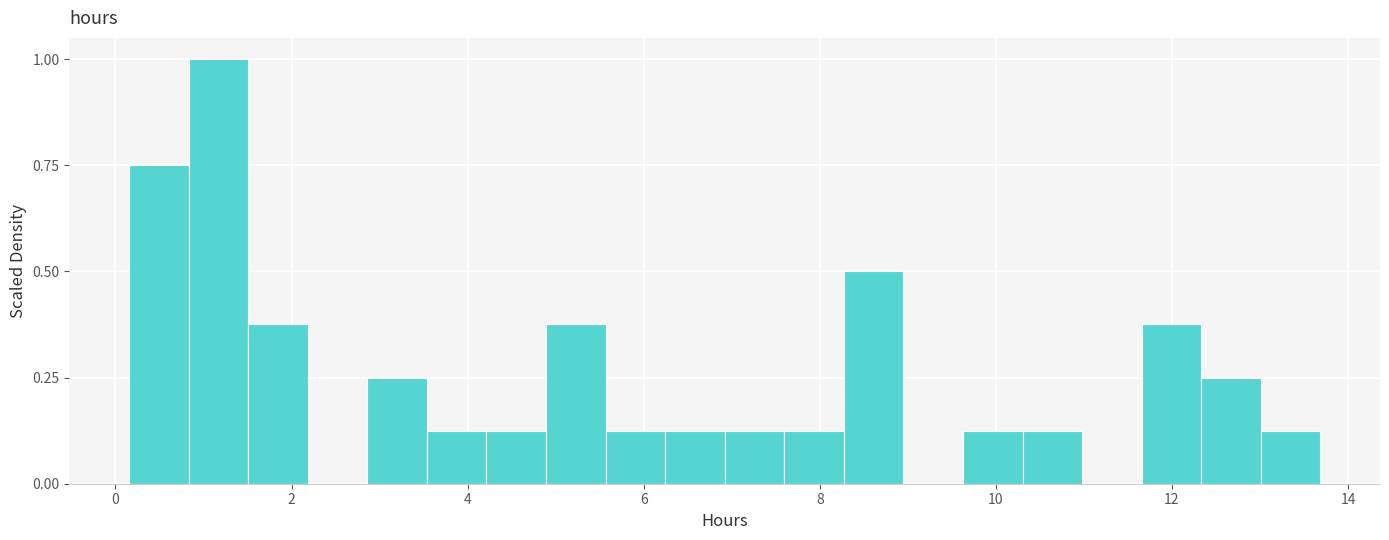

Read against the x-axis, roughly where is the centre of the tallest bar?

1.2